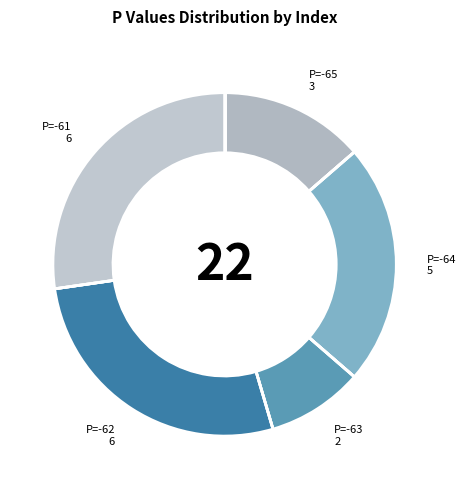

Is it true that P=-62 is 33% of the pie?

False